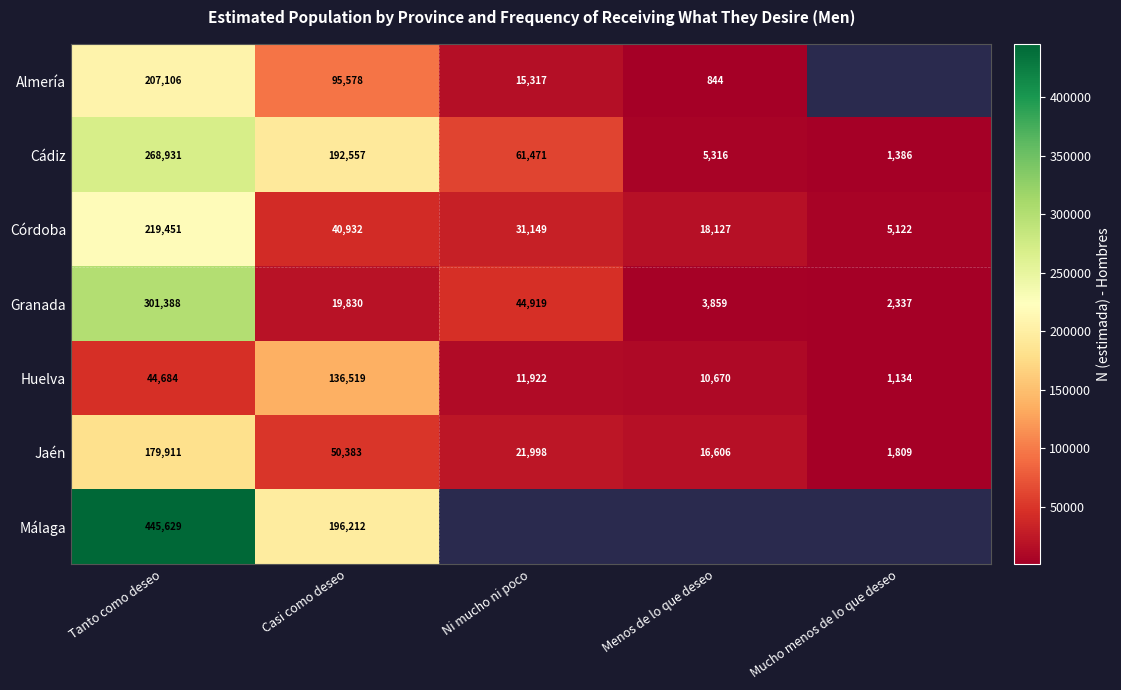

Is it true that Jaén equals 46707 at Tanto como deseo?

False